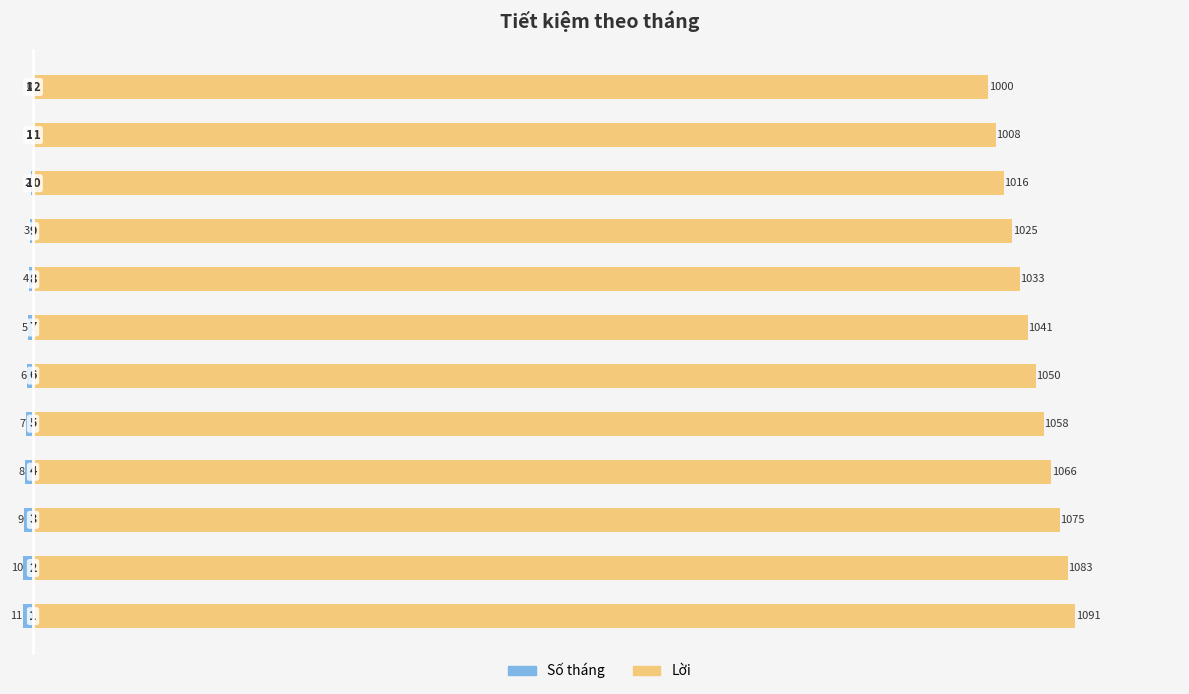

Read the Số tháng value at 7, to the nearest 5.

-5